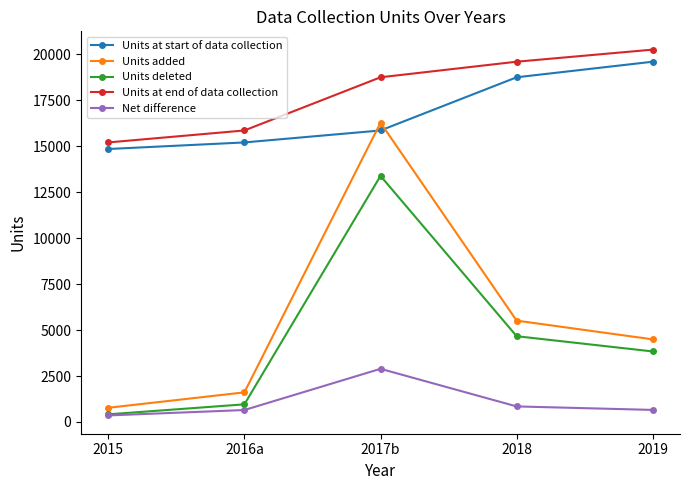

At how many categories does at least one series exceed 1912?

5